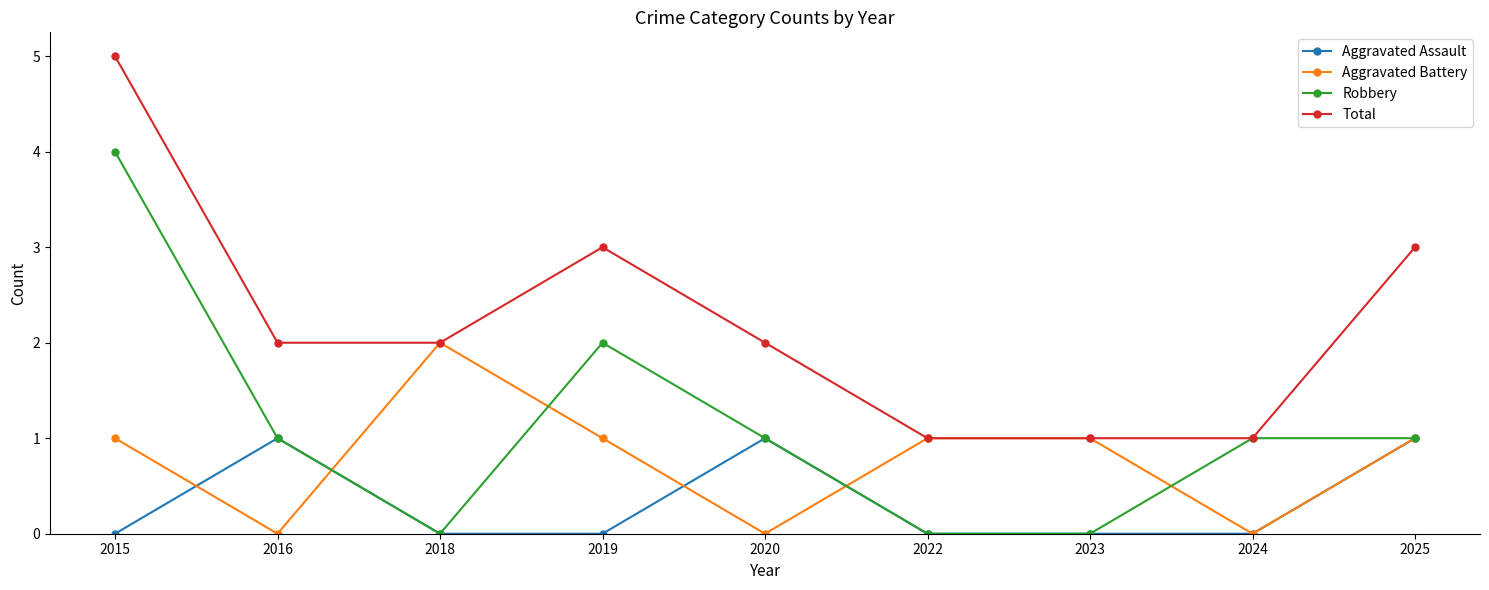

Which series has the largest total across all categories?

Total